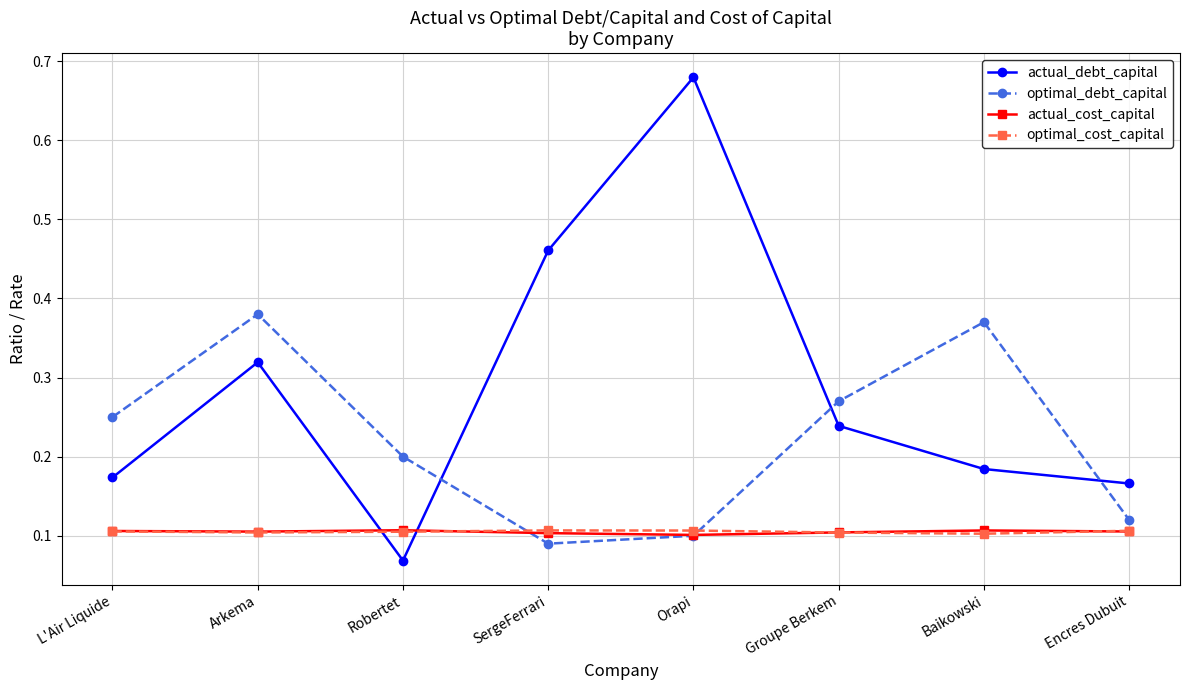

Between L'Air Liquide and SergeFerrari, which series saw the biggest shift?

actual_debt_capital